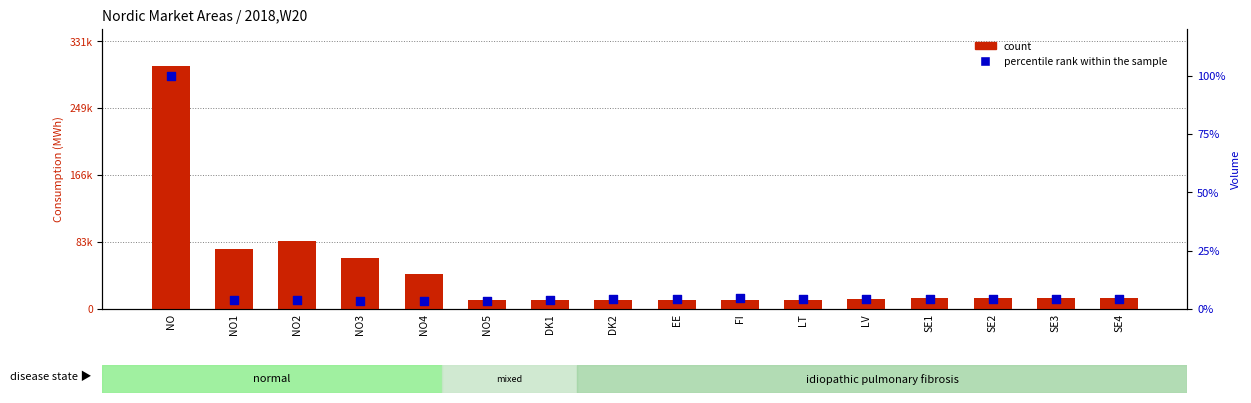

Is the value of count at LT greater than the value of percentile rank within the sample at SE2?

Yes